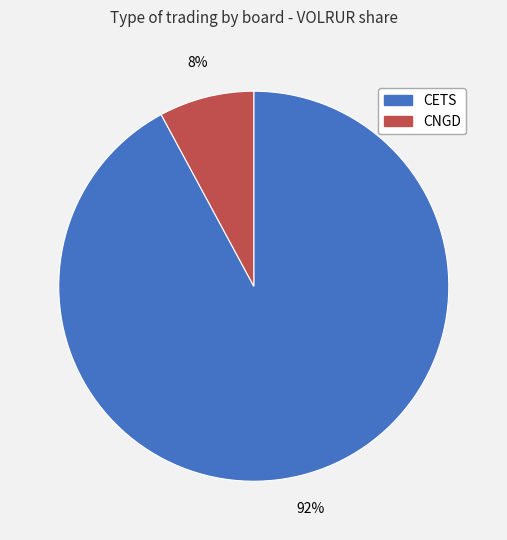

Which slice represents more than half of the pie?

CETS